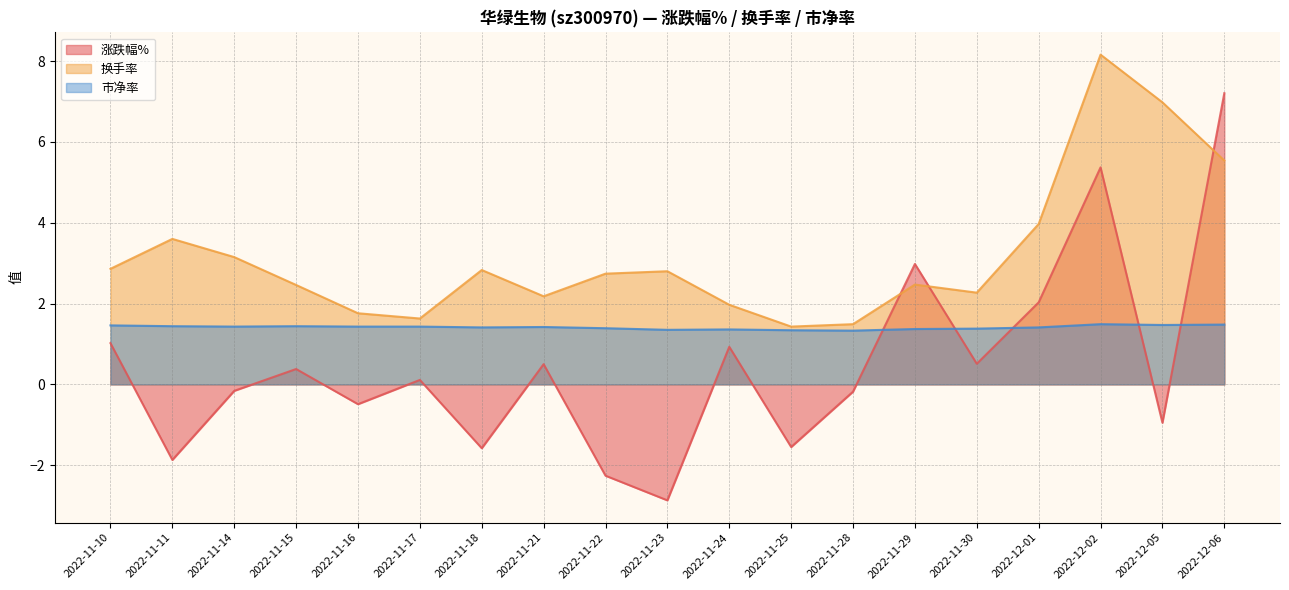

What is the greatest value displayed?

8.2